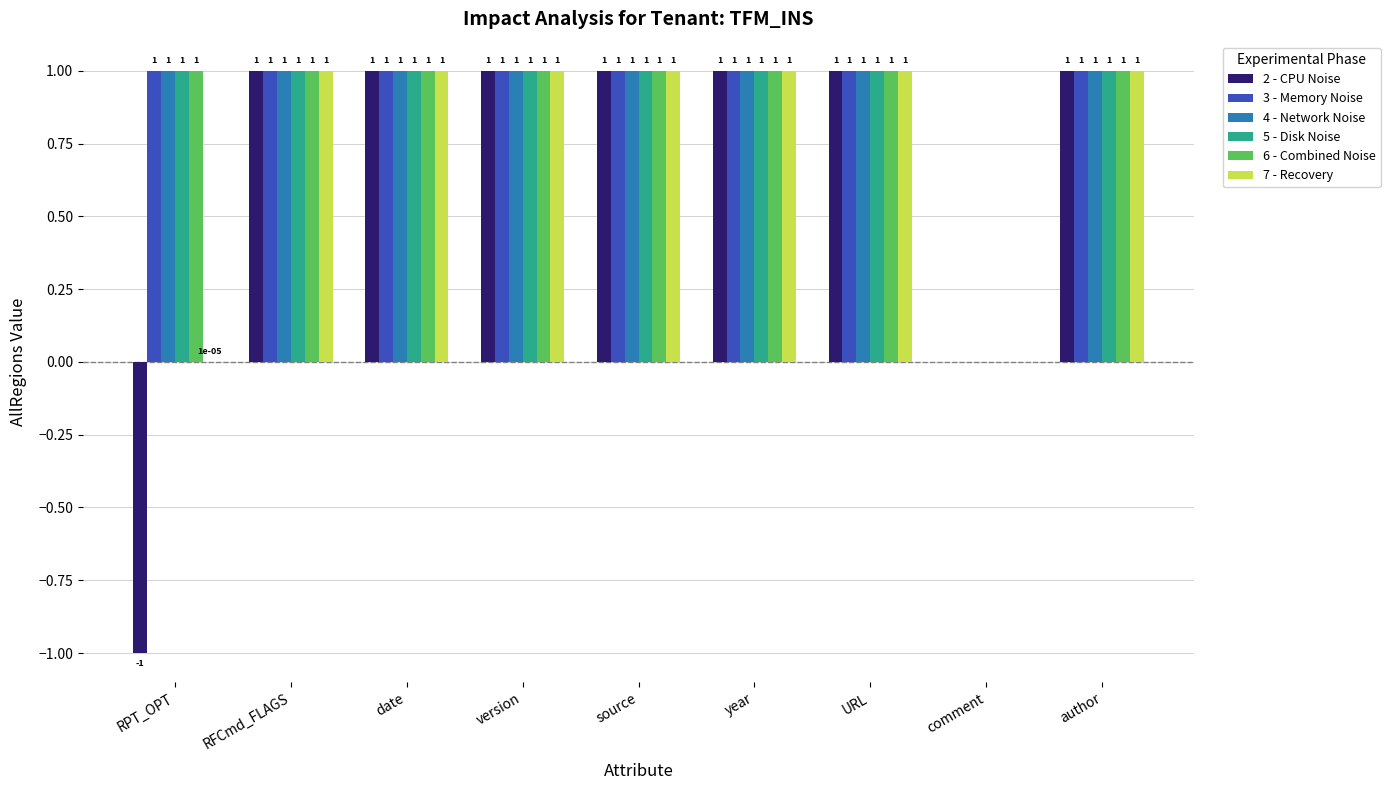

True or false: 3 - Memory Noise has a value of 1.6 at author.

False